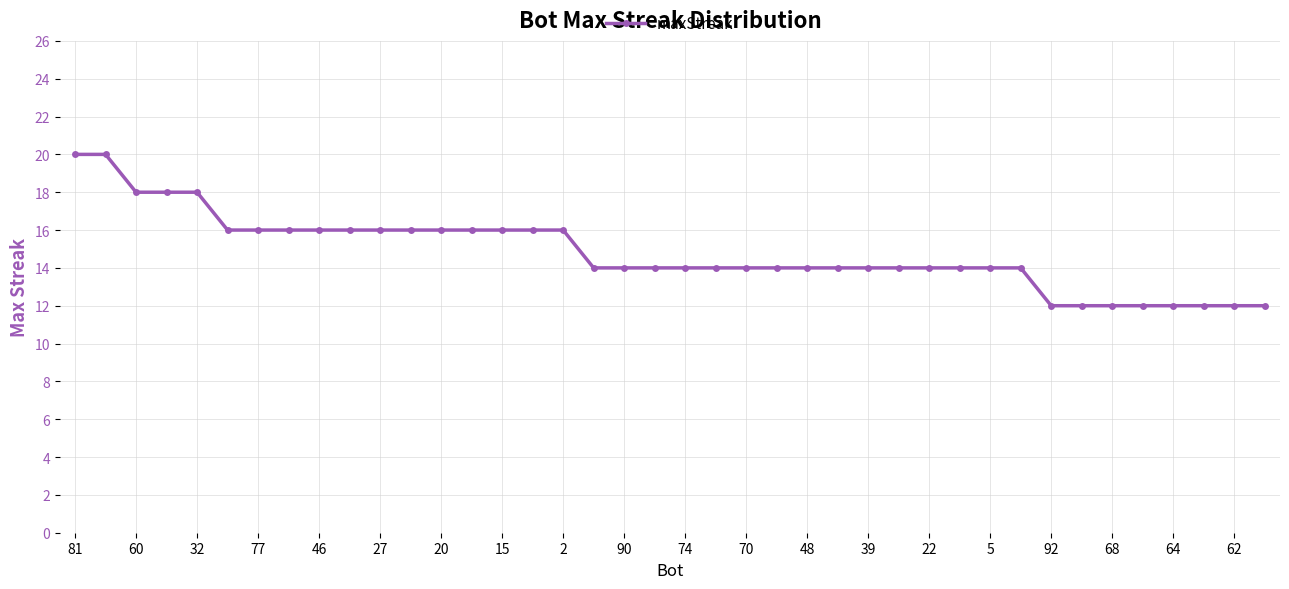

What is the greatest value displayed?

20